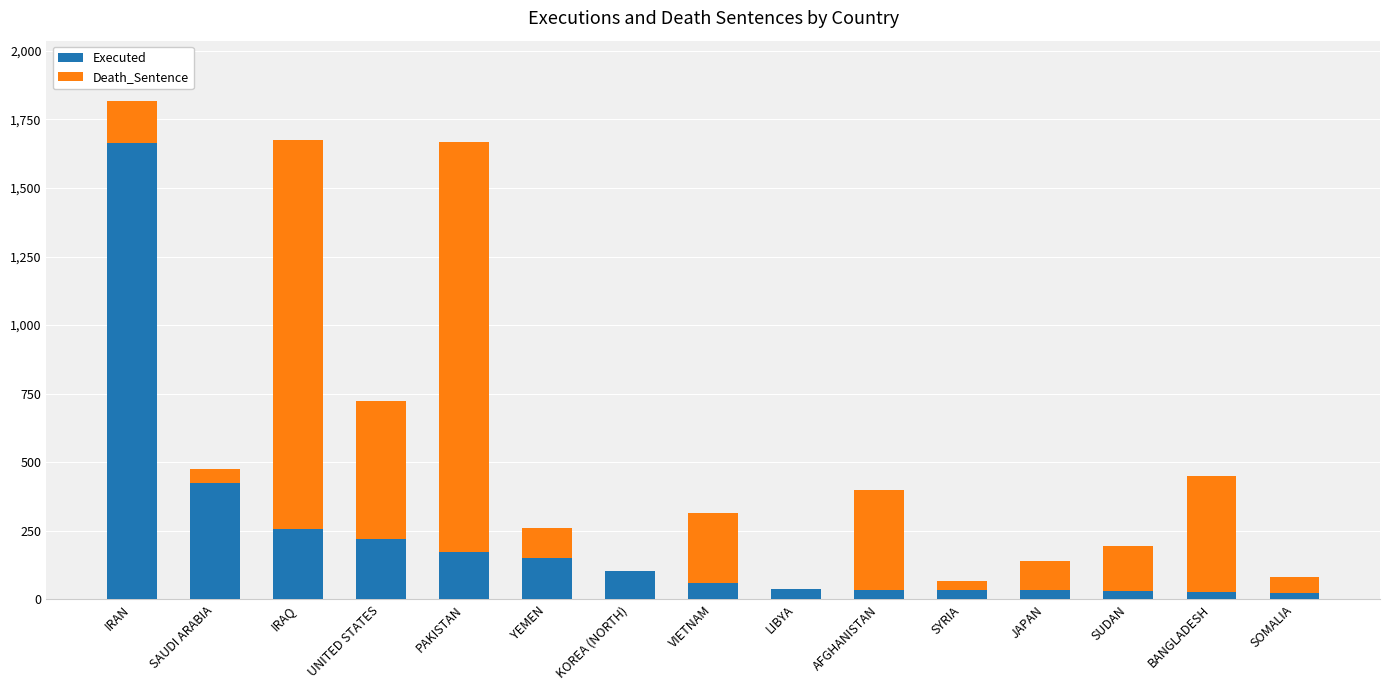

At which label does Executed reach its peak?

IRAN